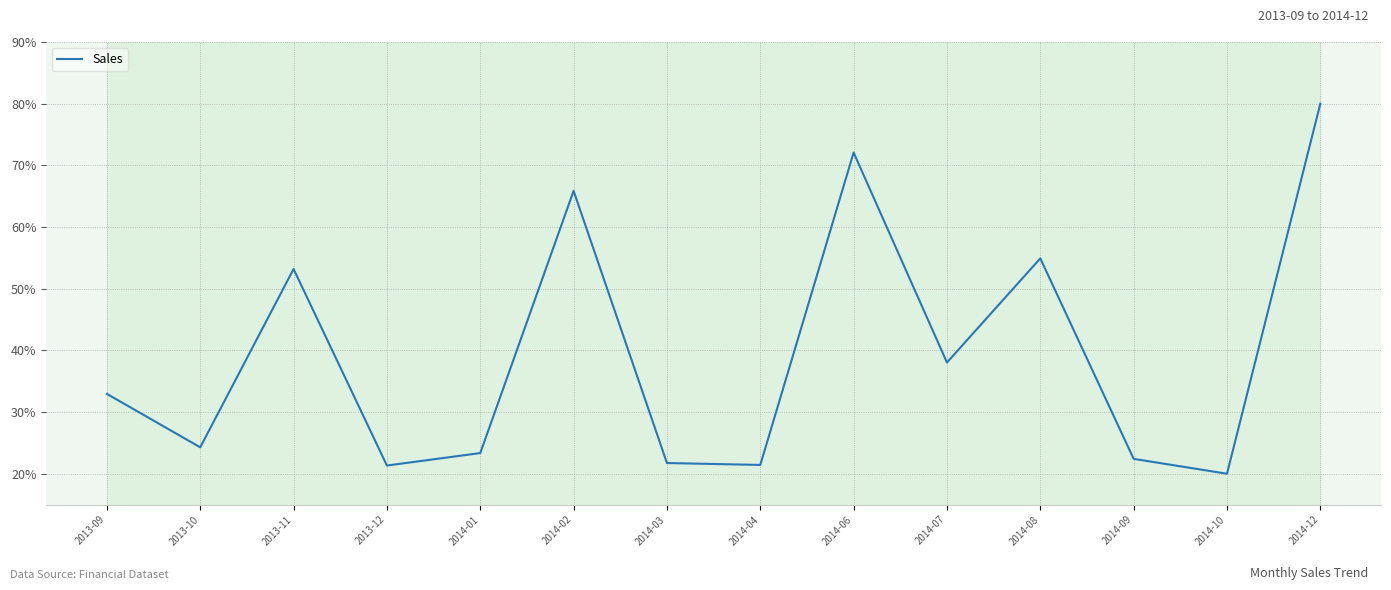

Where is the data nearest to the value 50?

2013-11